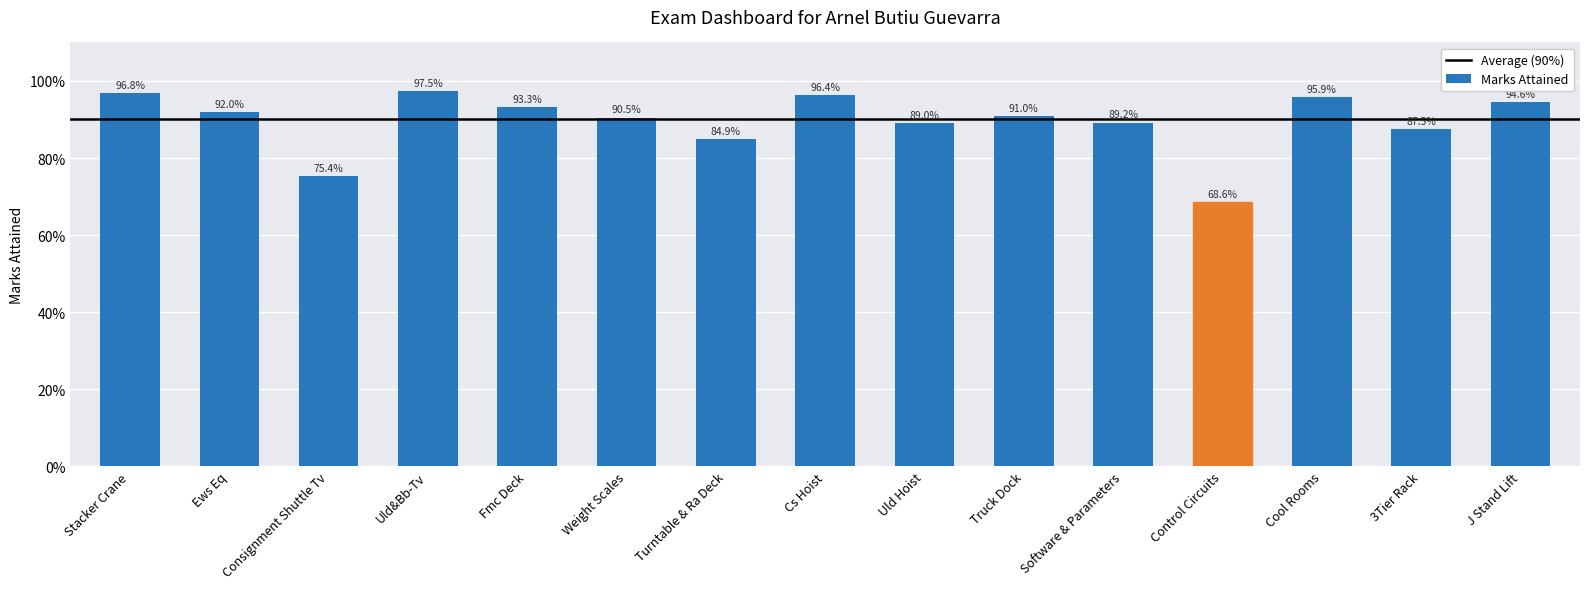

What is the difference between the maximum and second lowest values?

0.2